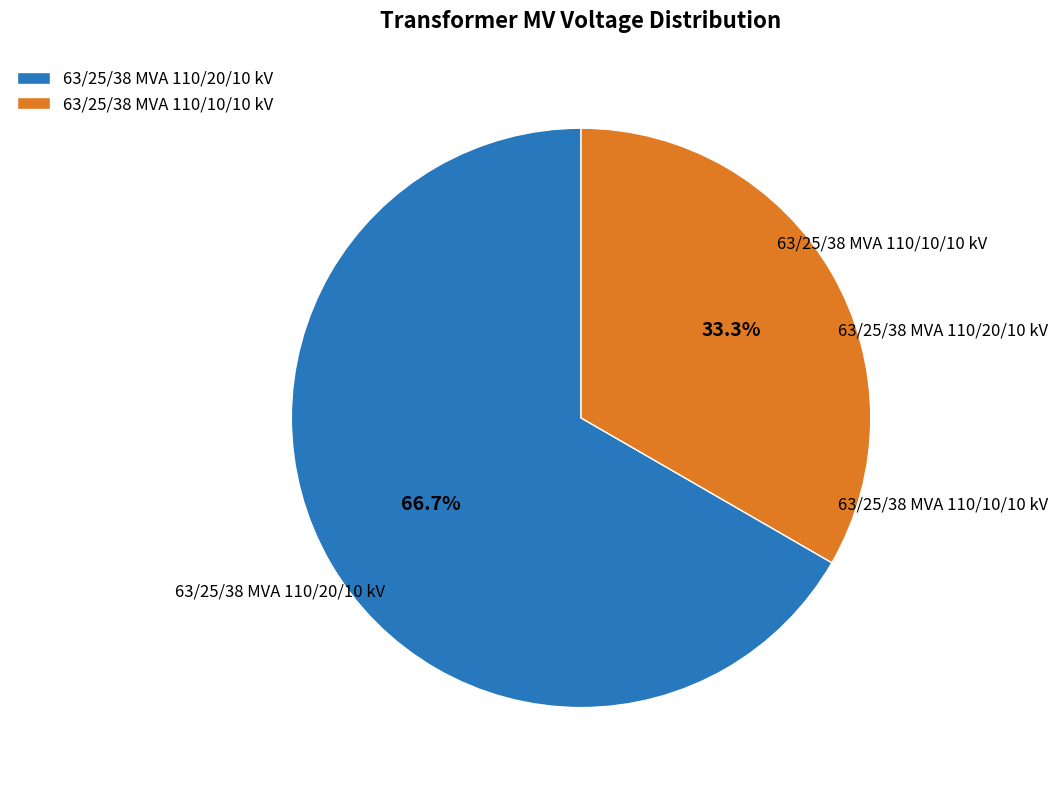

Which category has the smallest portion of the pie?

63/25/38 MVA 110/10/10 kV